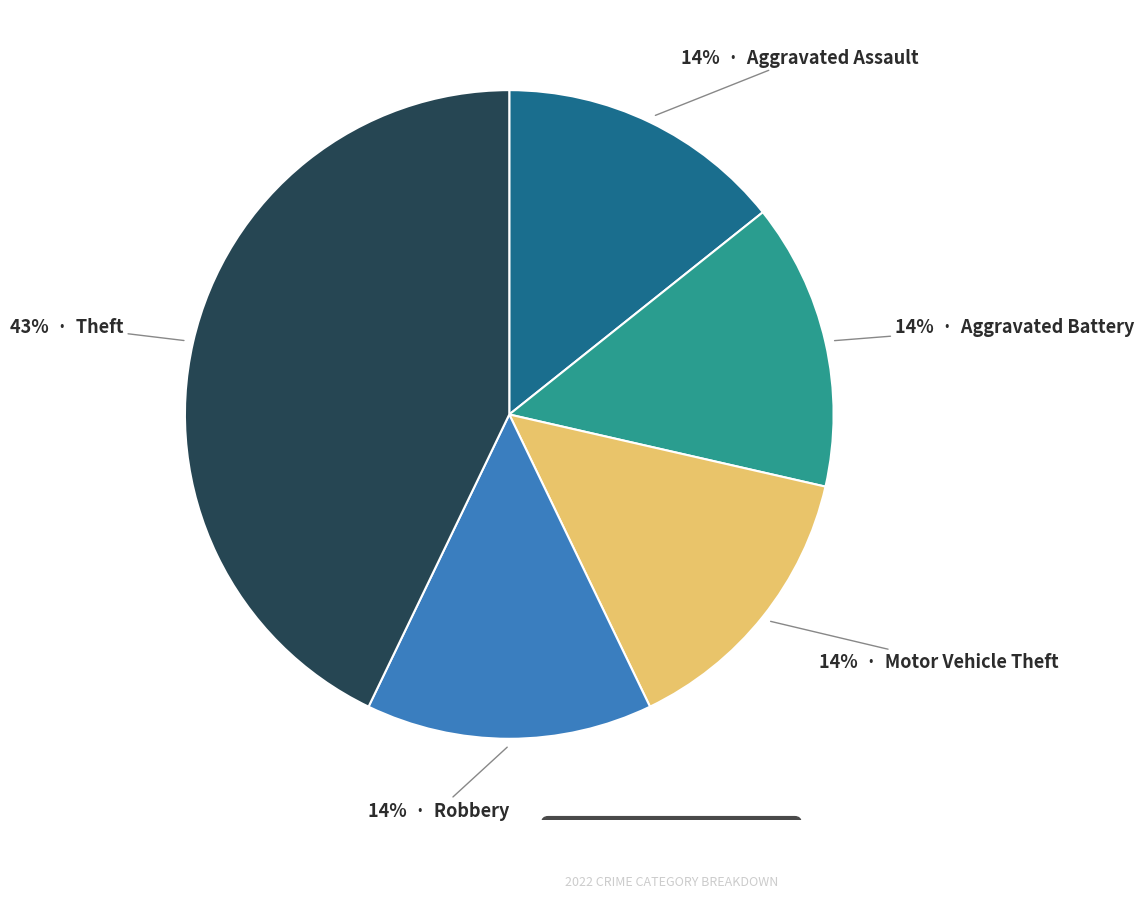

How many slices are in this pie chart?

5